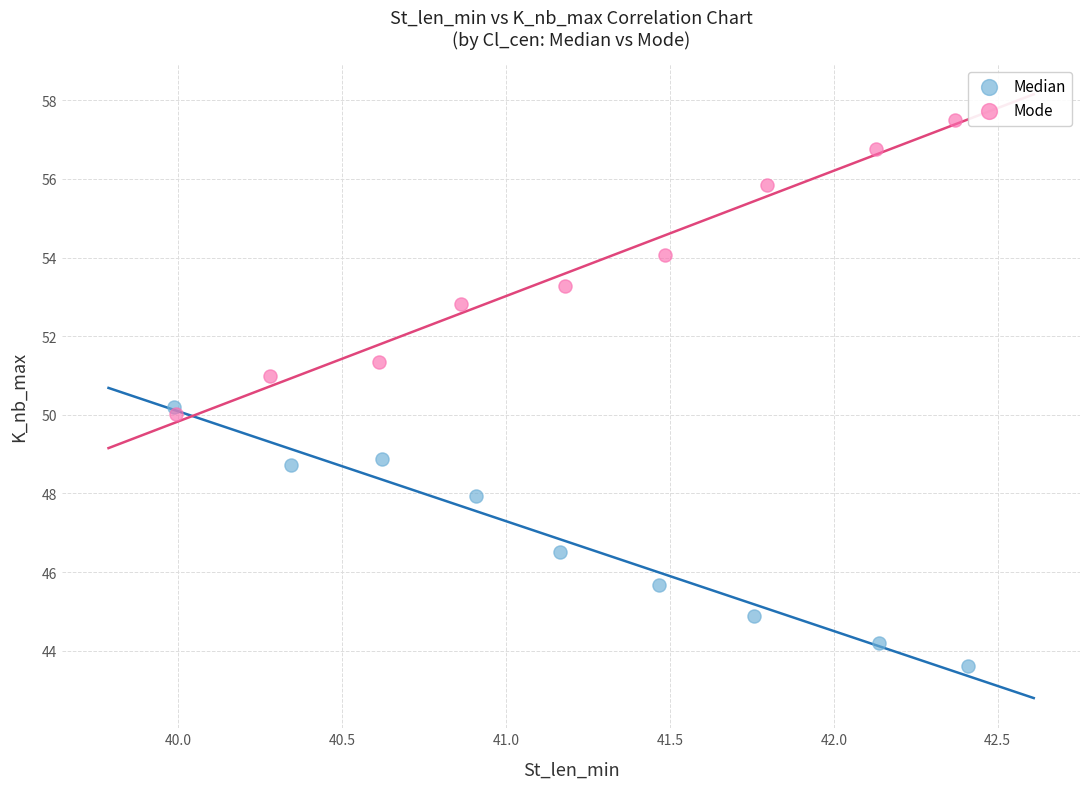

Which series contains the lowest Y value?

Median